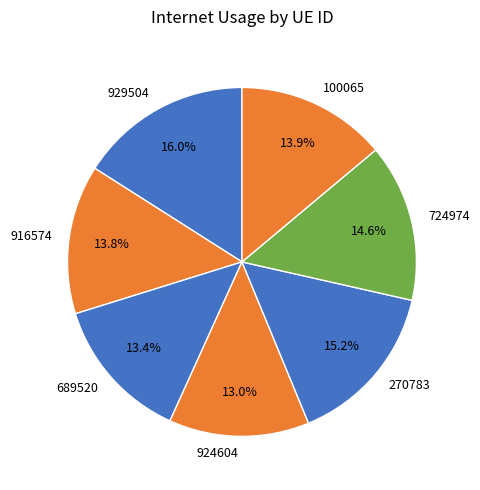

The 270783 slice represents 15% of the pie. True or false?

True